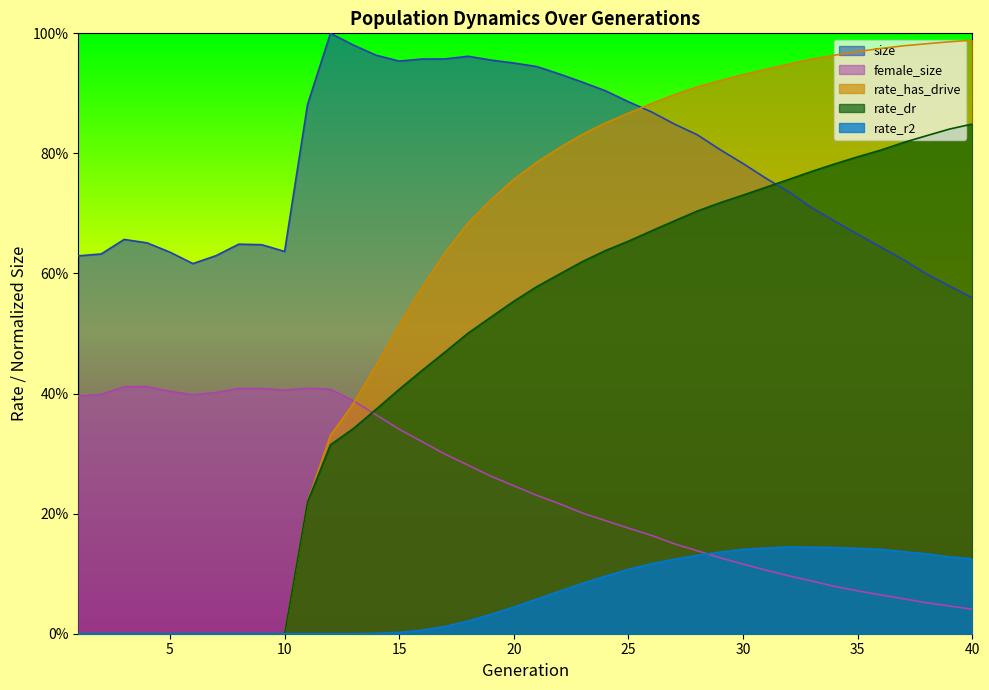

What is the value of the rate_r2 point at the 27th from the left?

0.1